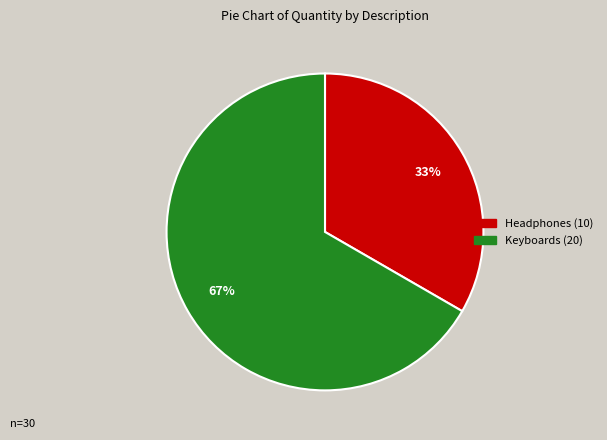

What is the smallest slice in the pie chart?

Headphones